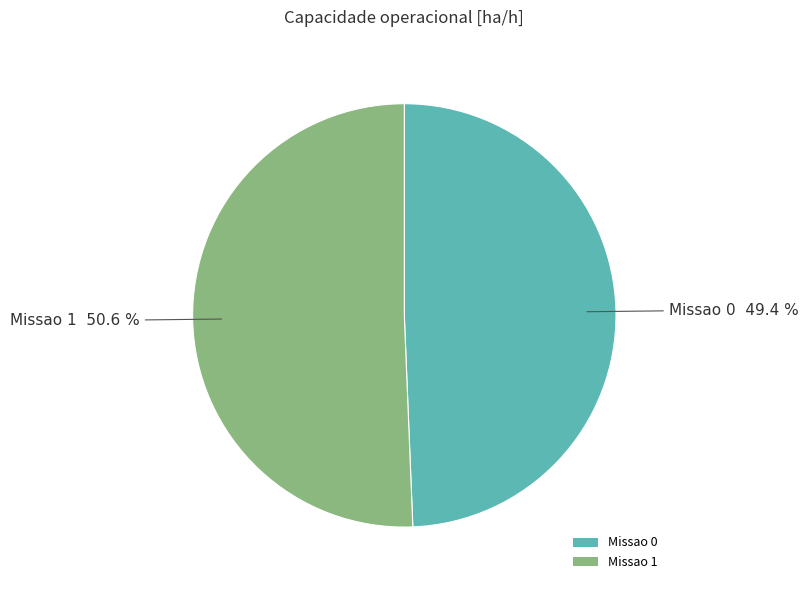

Which category has the smallest portion of the pie?

Missao 0